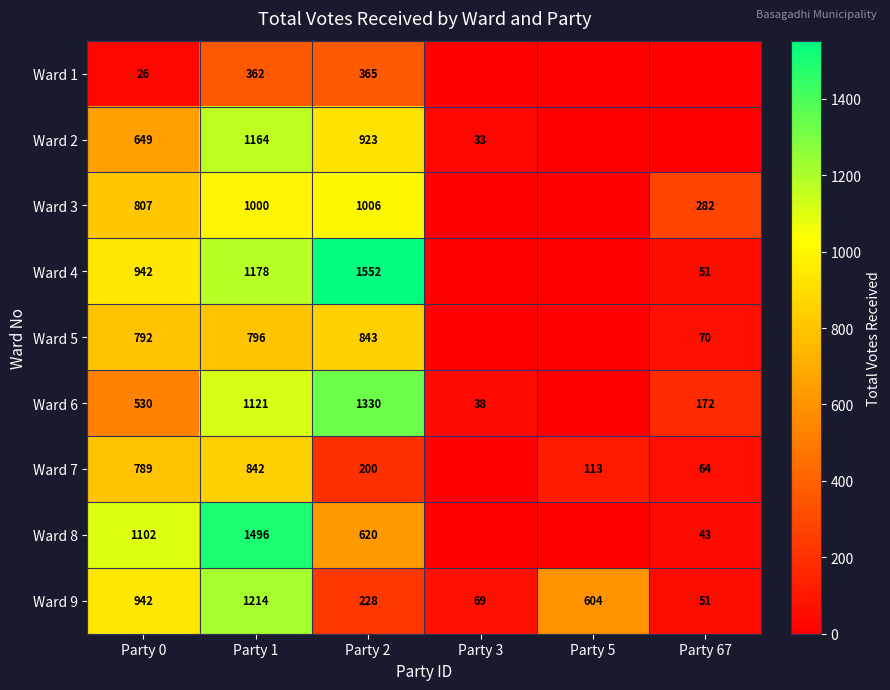

True or false: Ward 9 has a value of 305 at Party 0.

False